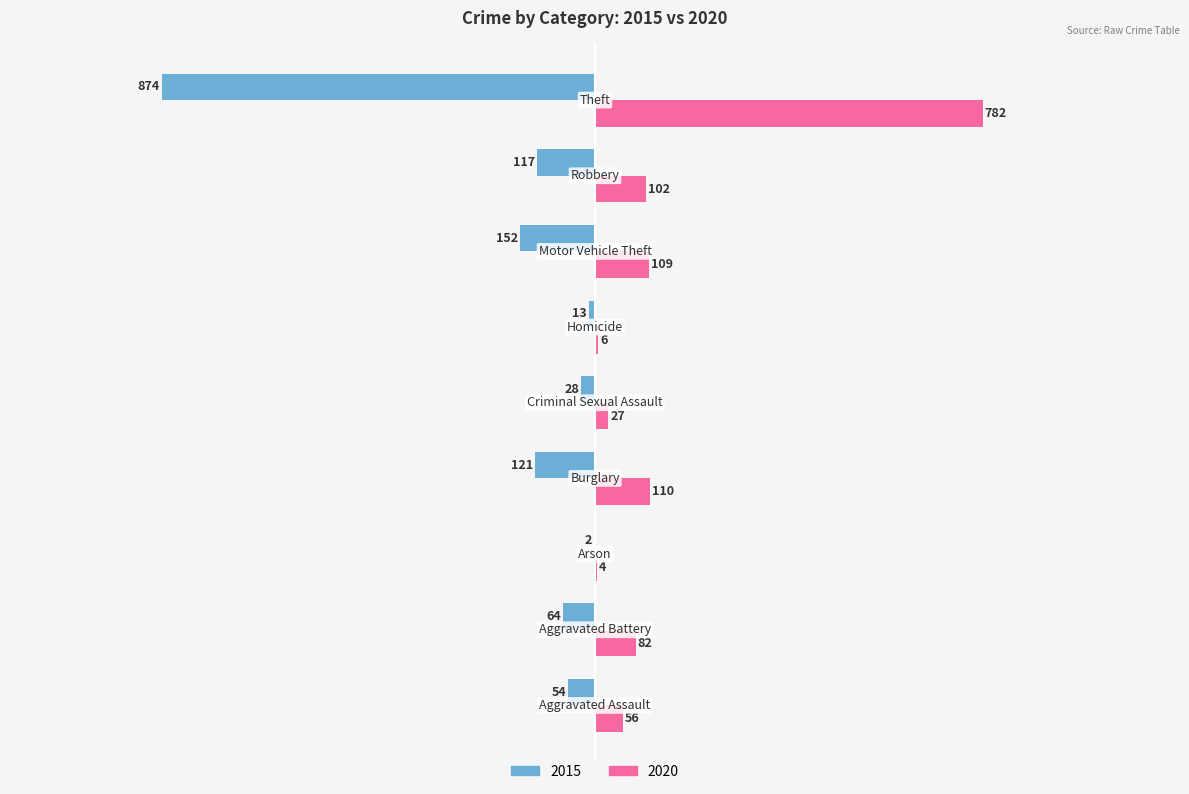

What is the sum of all 2015 values?

-1425